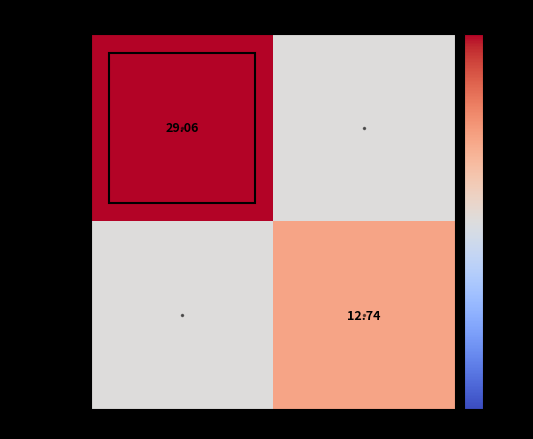

Is the value of 1550250451489 at 2248545 greater than the value of 1550250452225 at 2248546?

No